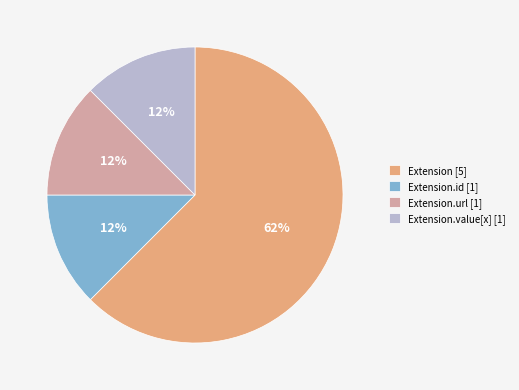

Is there a majority slice in this chart?

Yes